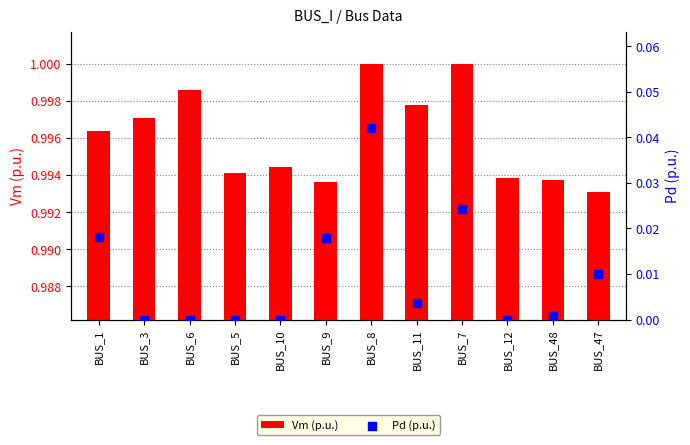

Which series has the largest total across all categories?

Vm (p.u.)